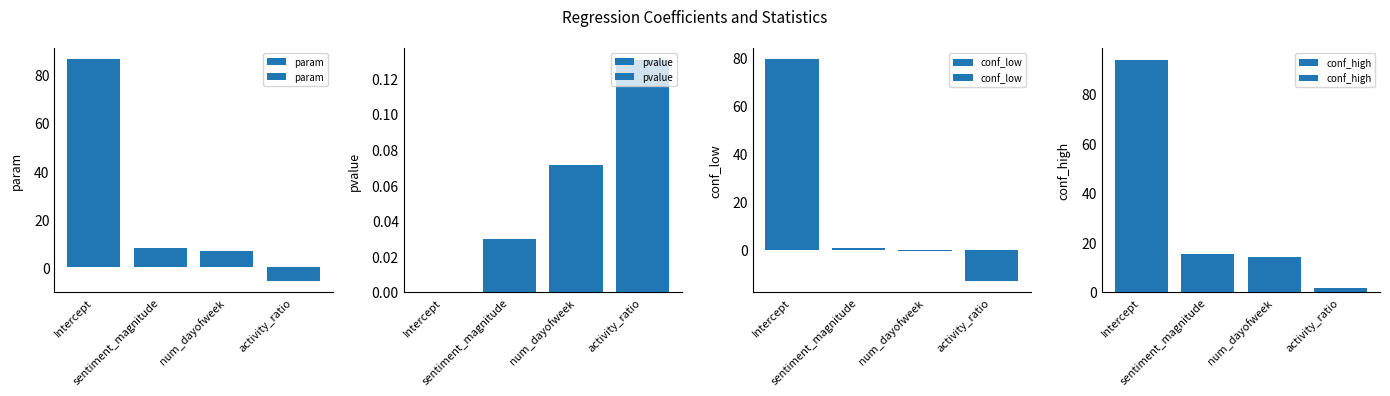

Which has a higher value, Intercept or activity_ratio?

Intercept